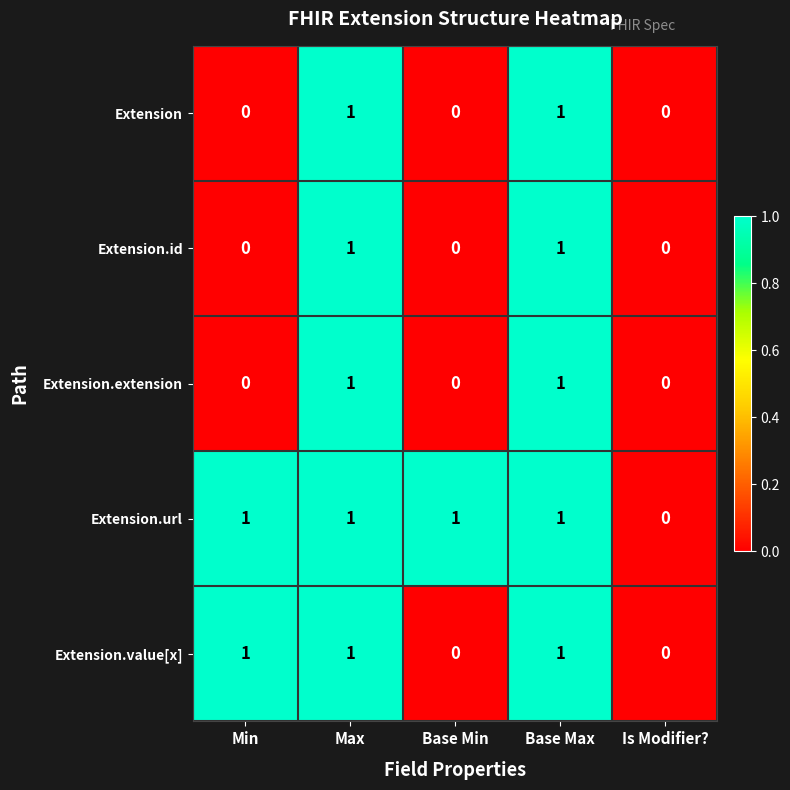

Reading right to left, what are all the values shown in this chart?

Extension: Is Modifier?=0	Base Max=1	Base Min=0	Max=1	Min=0
Extension.id: Is Modifier?=0	Base Max=1	Base Min=0	Max=1	Min=0
Extension.extension: Is Modifier?=0	Base Max=1	Base Min=0	Max=1	Min=0
Extension.url: Is Modifier?=0	Base Max=1	Base Min=1	Max=1	Min=1
Extension.value[x]: Is Modifier?=0	Base Max=1	Base Min=0	Max=1	Min=1